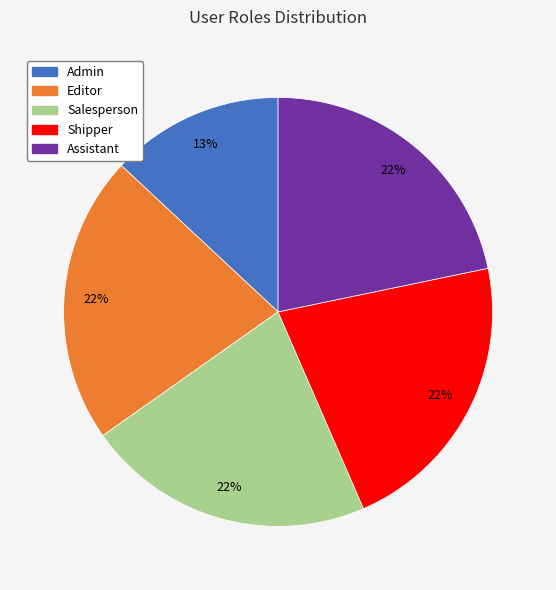

To the nearest percent, what percentage of the pie is Admin?

13%